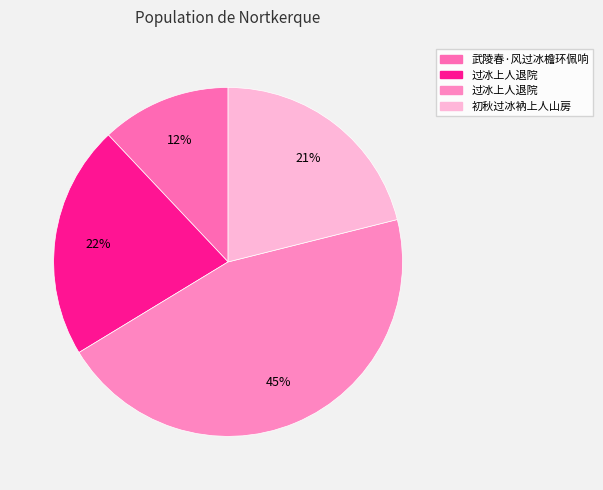

How many segments does this pie chart have?

4